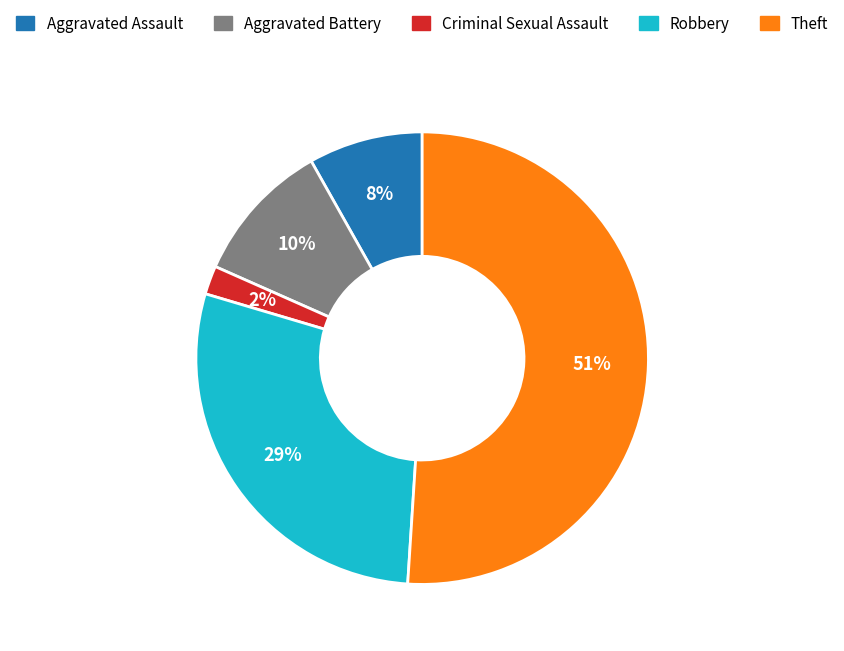

To the nearest percent, what is the difference between the Criminal Sexual Assault and Robbery slice percentages?

27%